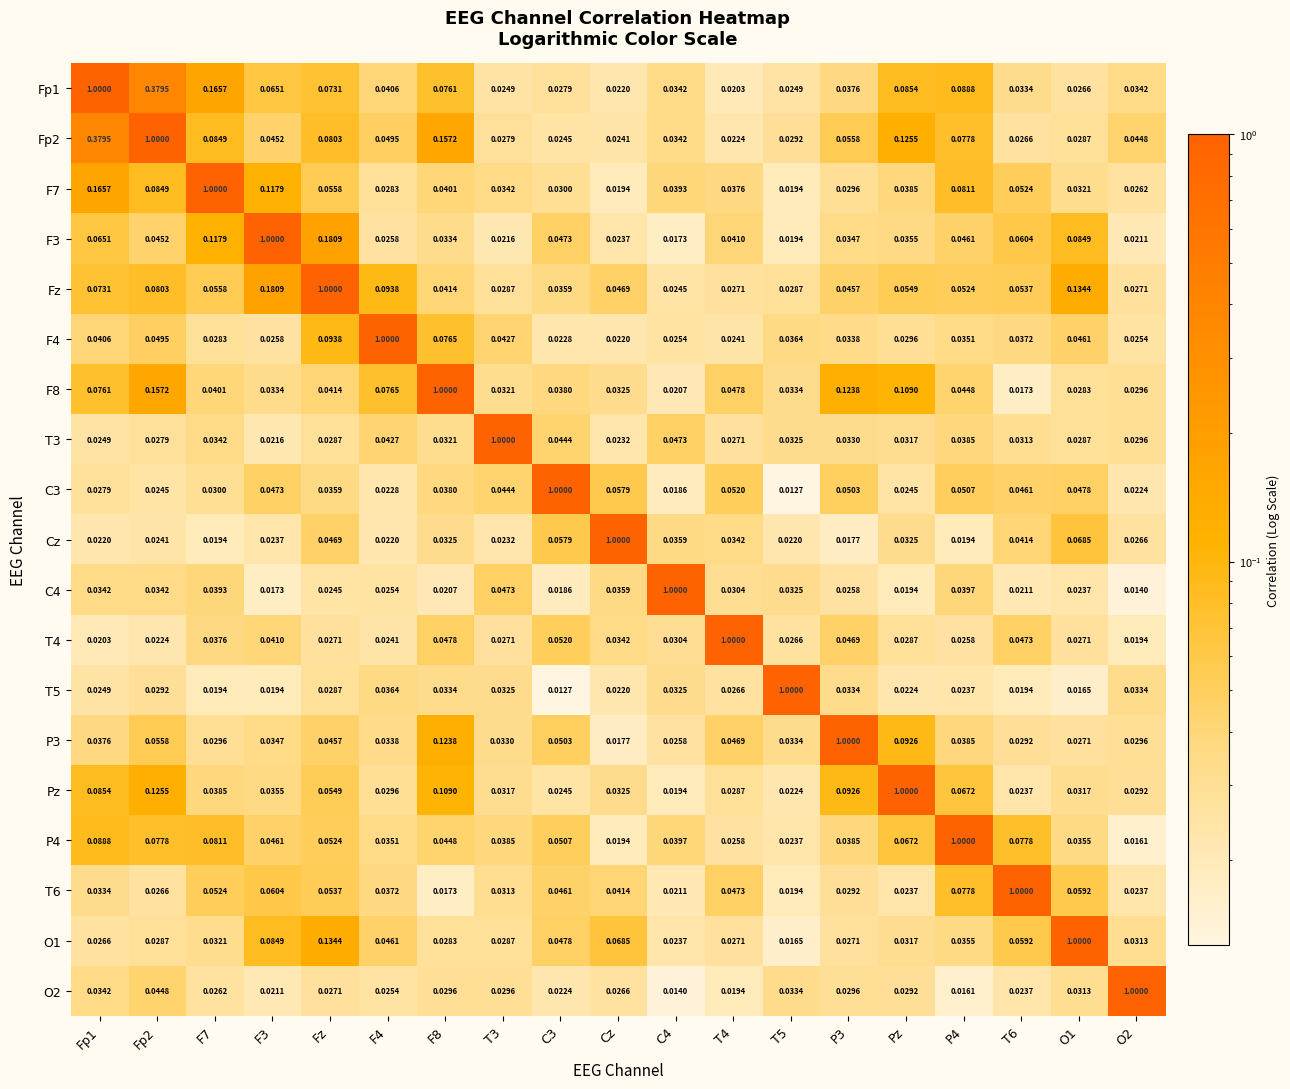

Which series changed the most between Fp2 and T4?

Fp2